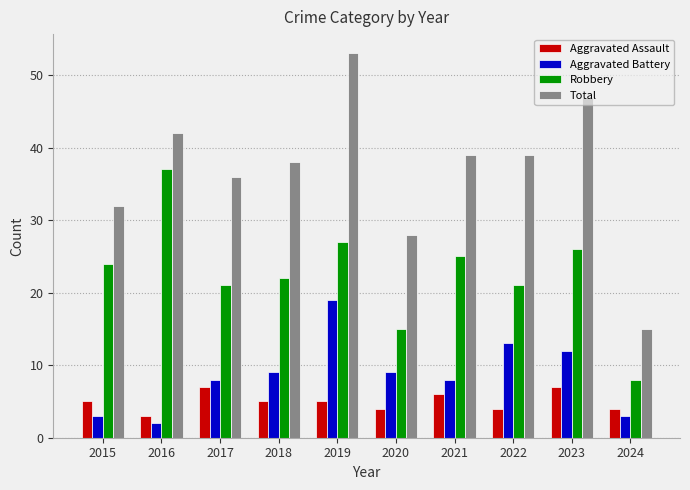

Reading left to right, transcribe all the data shown in this chart.

Aggravated Assault: 5	3	7	5	5	4	6	4	7	4
Aggravated Battery: 3	2	8	9	19	9	8	13	12	3
Robbery: 24	37	21	22	27	15	25	21	26	8
Total: 32	42	36	38	53	28	39	39	47	15